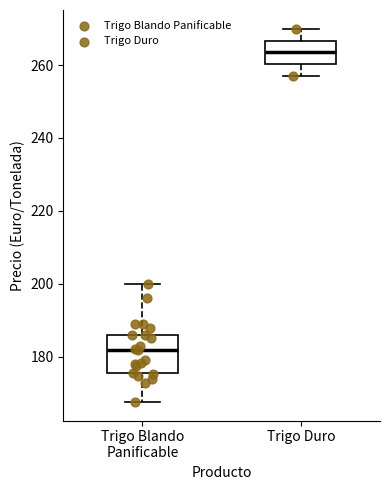

Comparing the boxes themselves (not the whiskers), which one is the tallest?

Trigo Blando Panificable